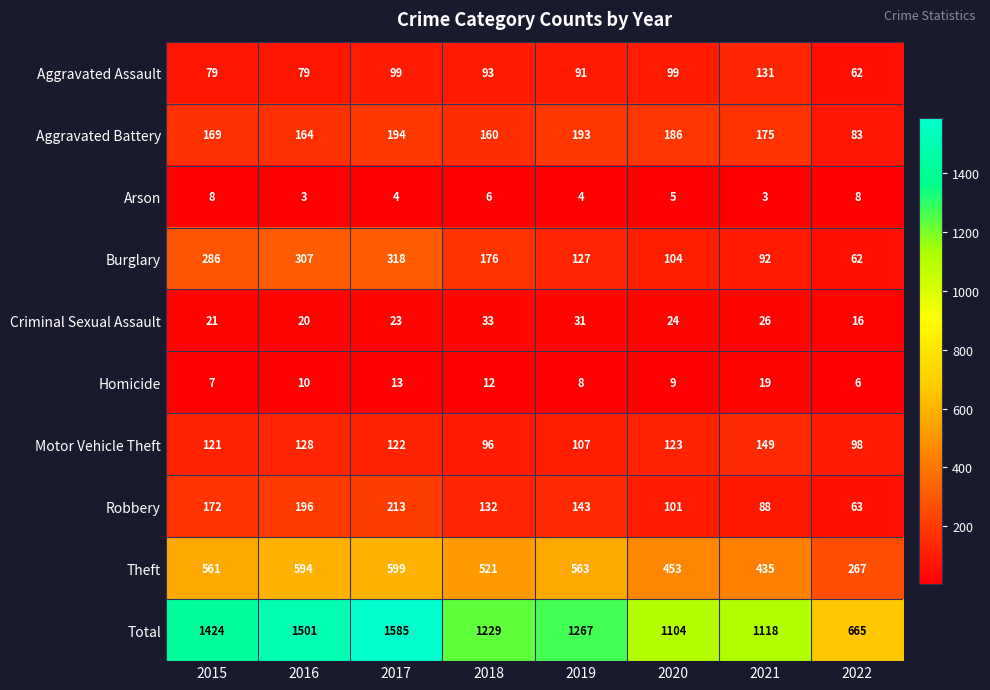

Which series has the largest total across all categories?

Total